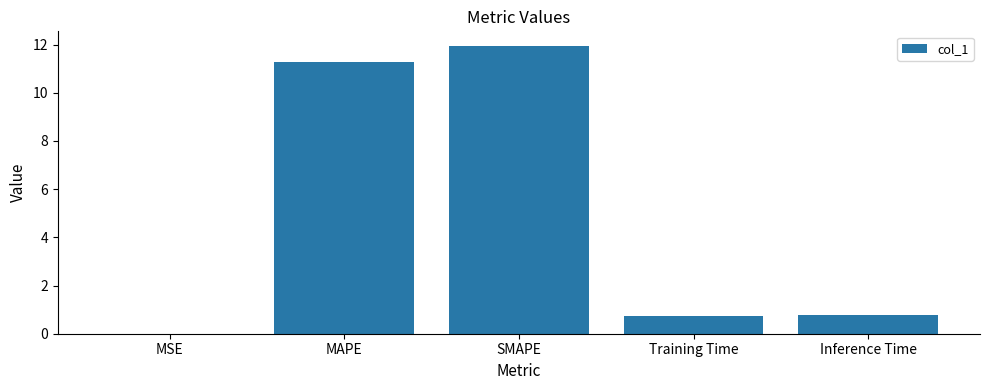

What is the change in value from SMAPE to Training Time?

-11.2